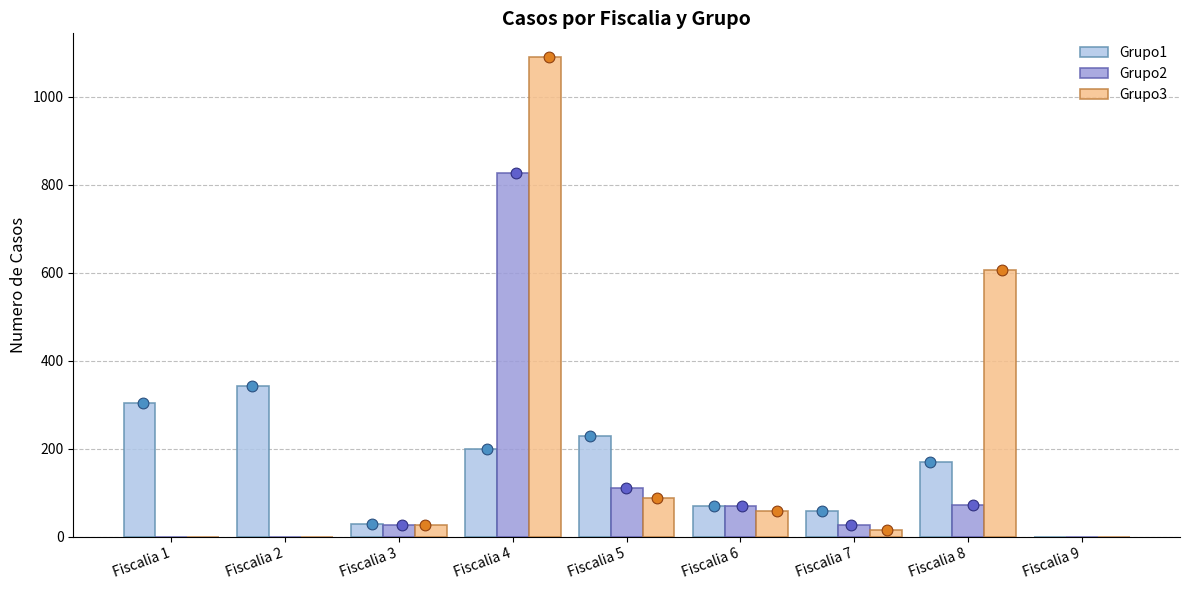

Is the value of Grupo3 at Fiscalia 1 greater than the value of Grupo1 at Fiscalia 7?

No